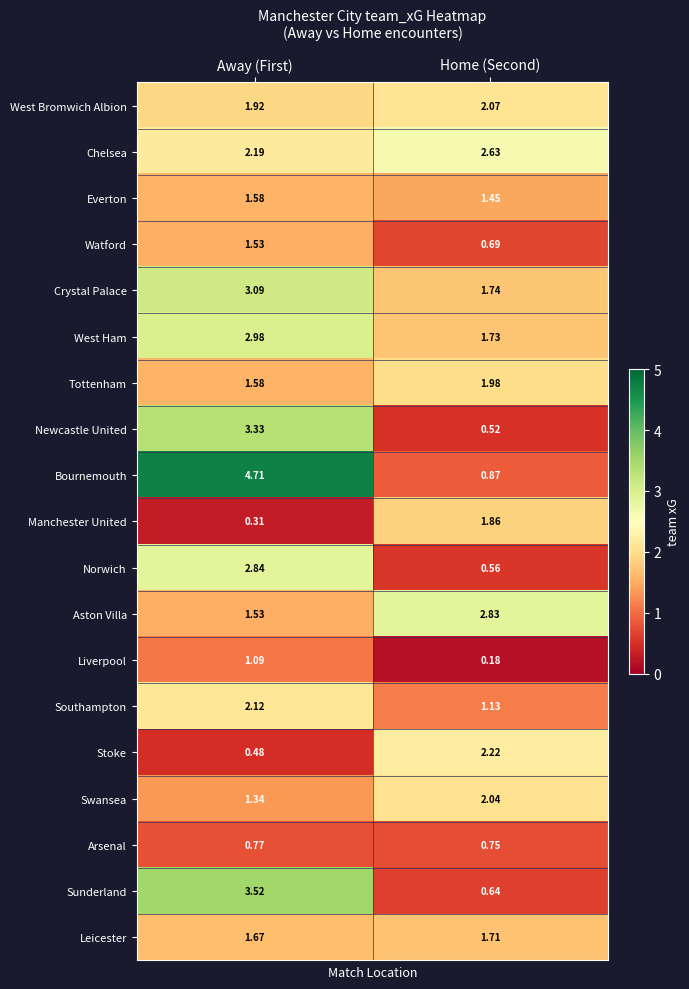

Where is Sunderland nearest to the value 2?

Home (Second)